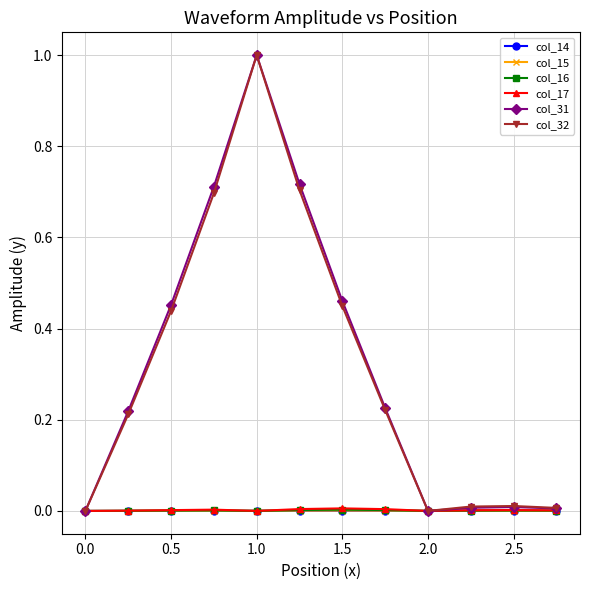

How many data points does each series have?

12